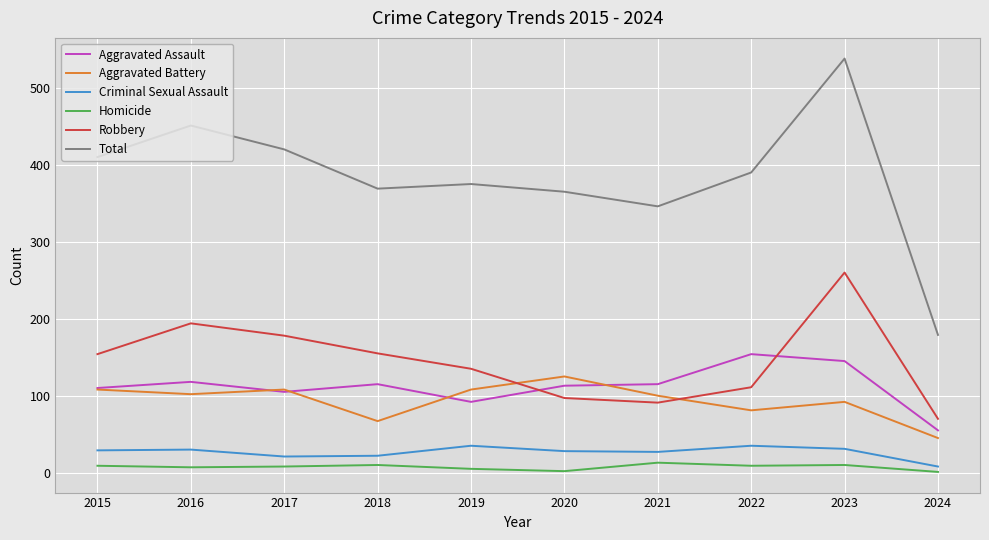

Where is the first local minimum for Aggravated Battery?

2016